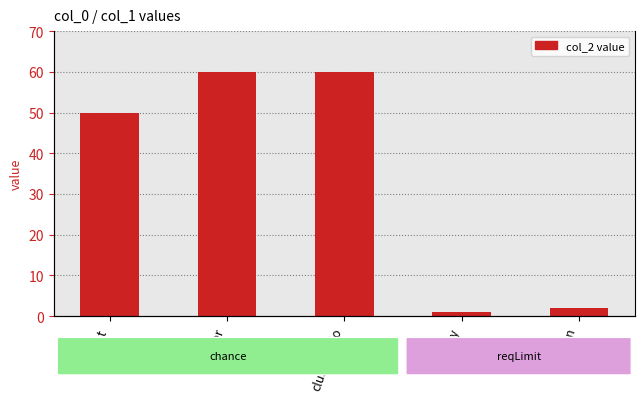

Is it true that the value at key is 1?

True